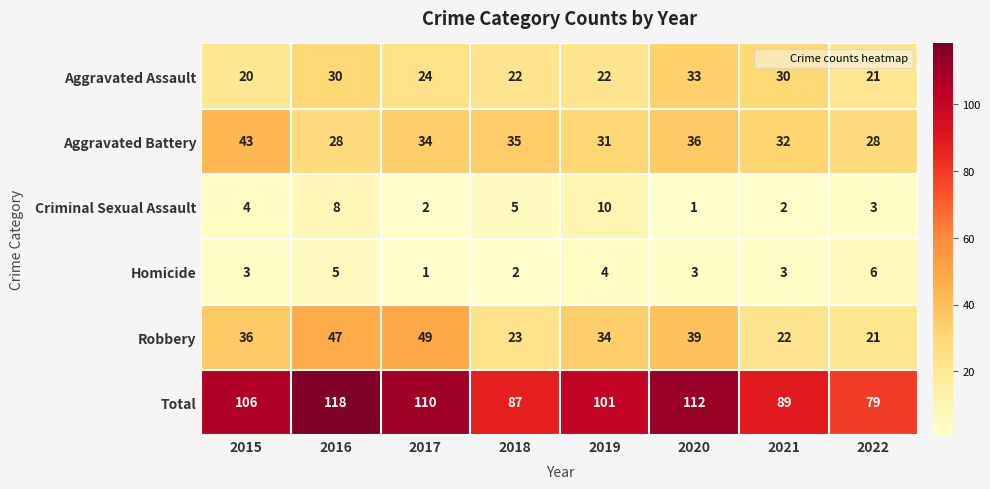

The Aggravated Assault series shows 21 at 2020. True or false?

False